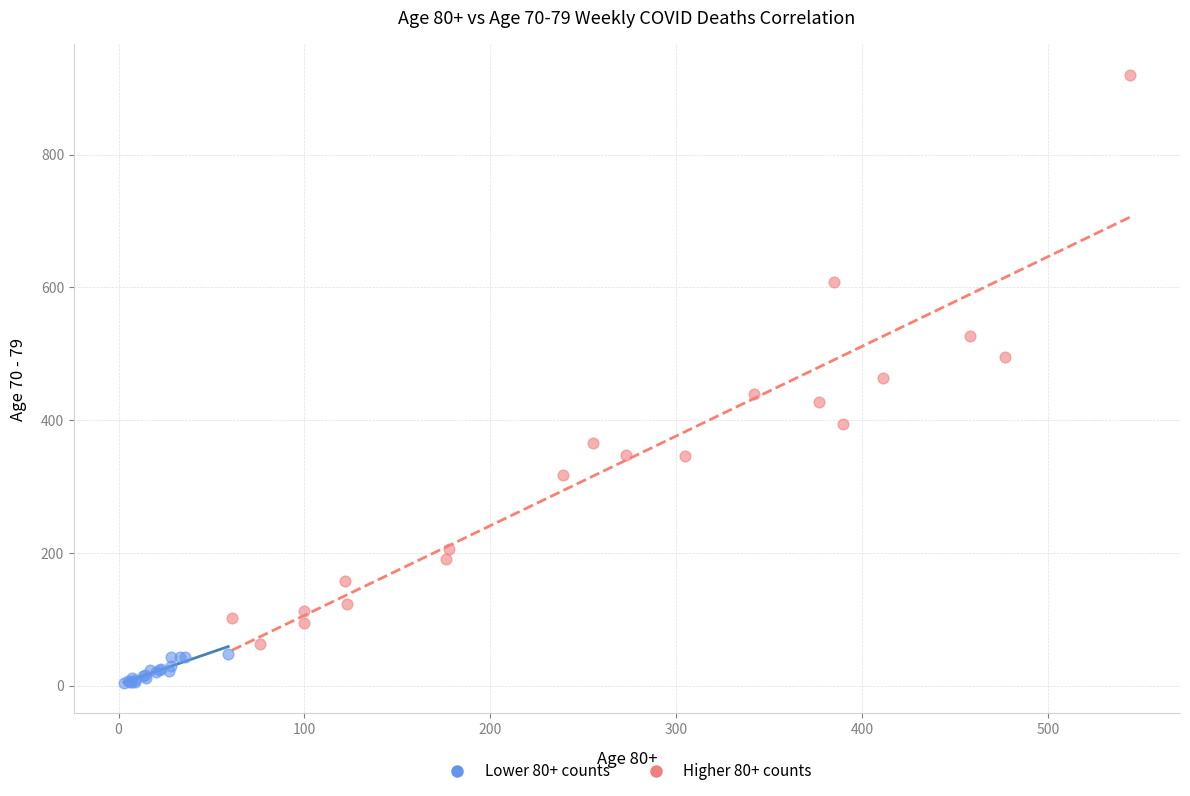

Which series has the widest spread of Y values?

Higher 80+ counts